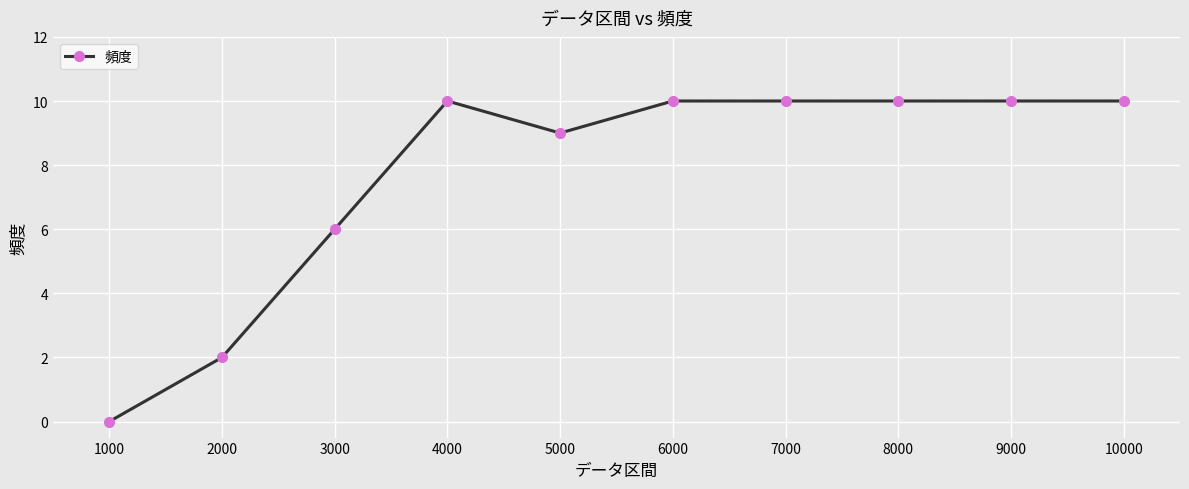

True or false: the data has more than 0 interior local peaks.

True